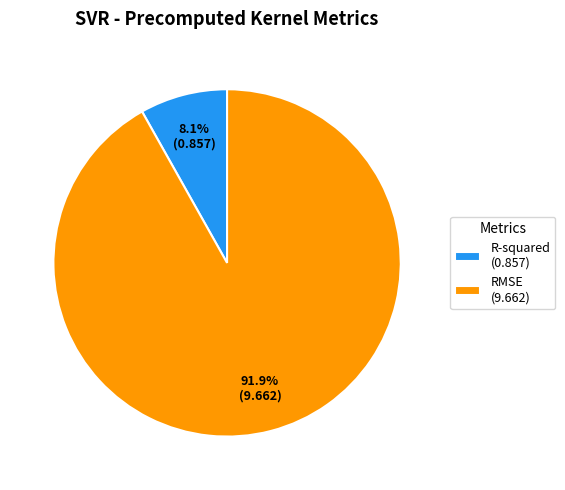

Which slice is the largest?

RMSE